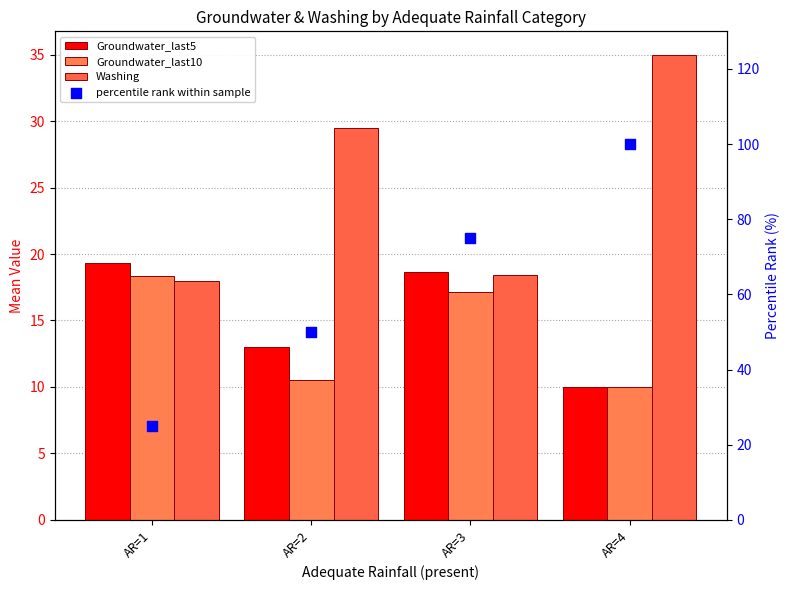

Which series reaches the maximum Y coordinate?

percentile rank within sample